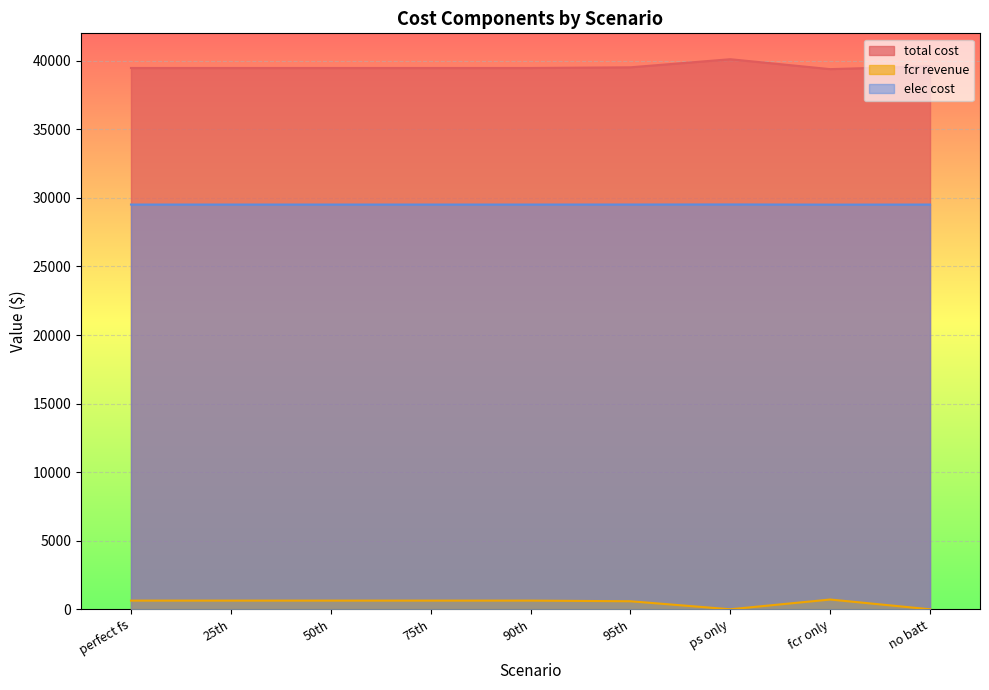

How many data points in fcr revenue are less than 631?

3